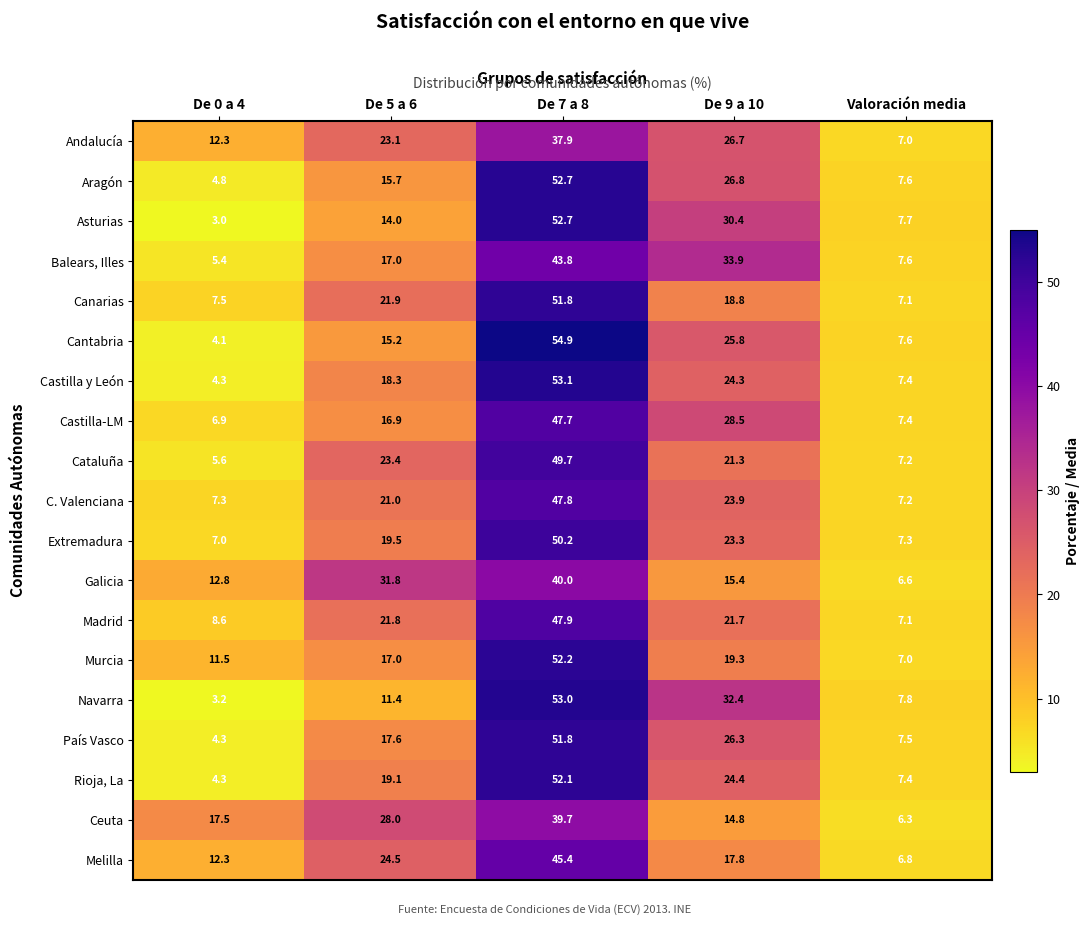

What is the sum of all Melilla values?

106.8